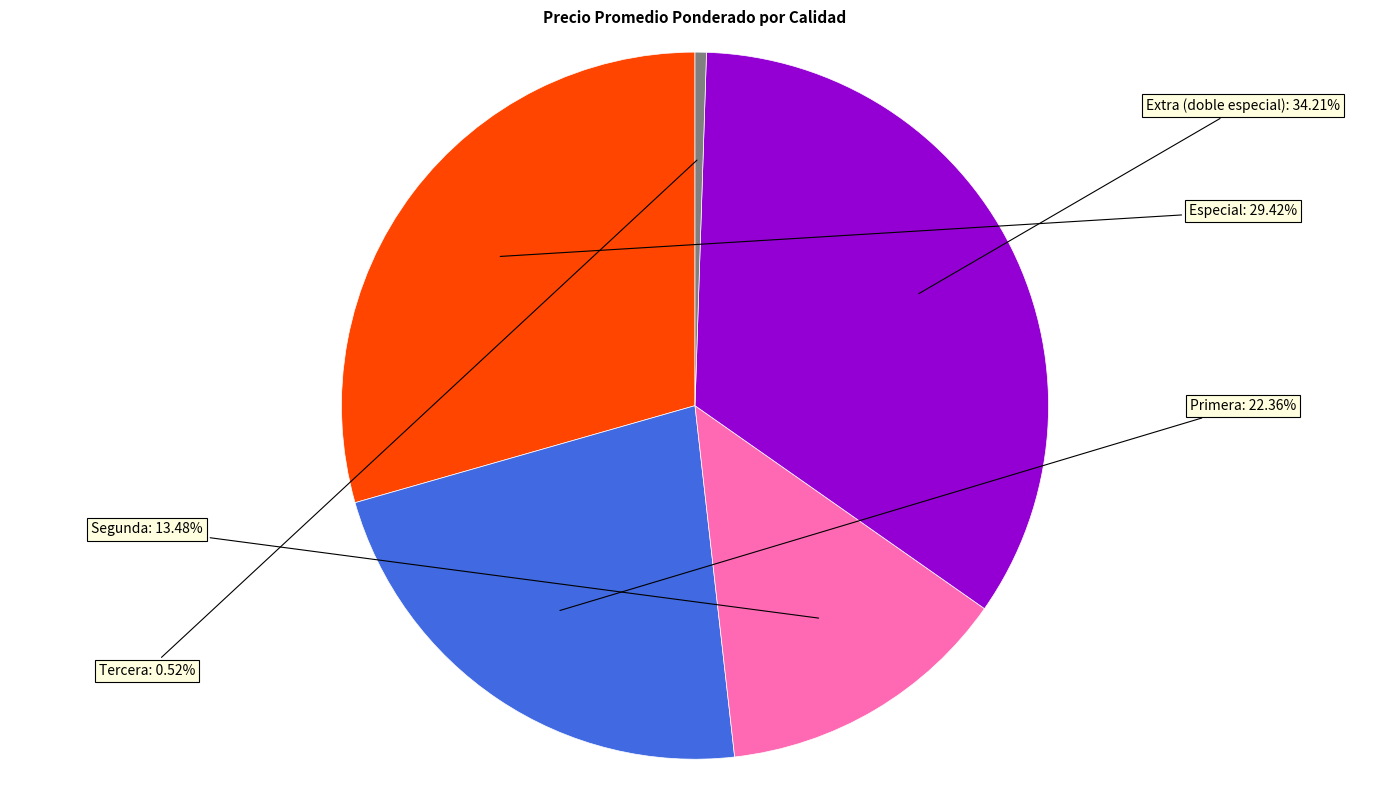

Does Extra (doble especial) represent more than half of the total?

No